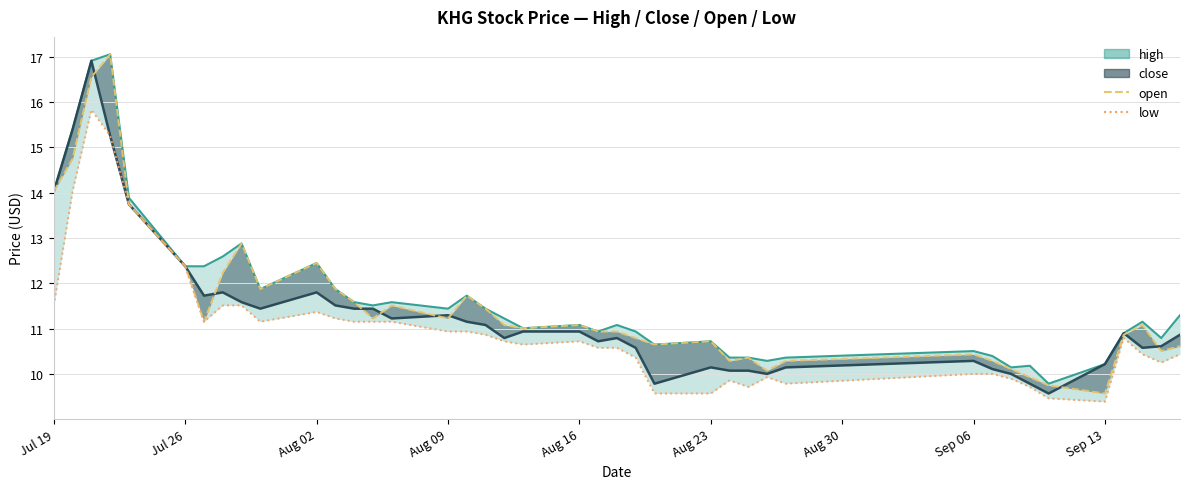

Does the chart have visible grid lines?

Yes